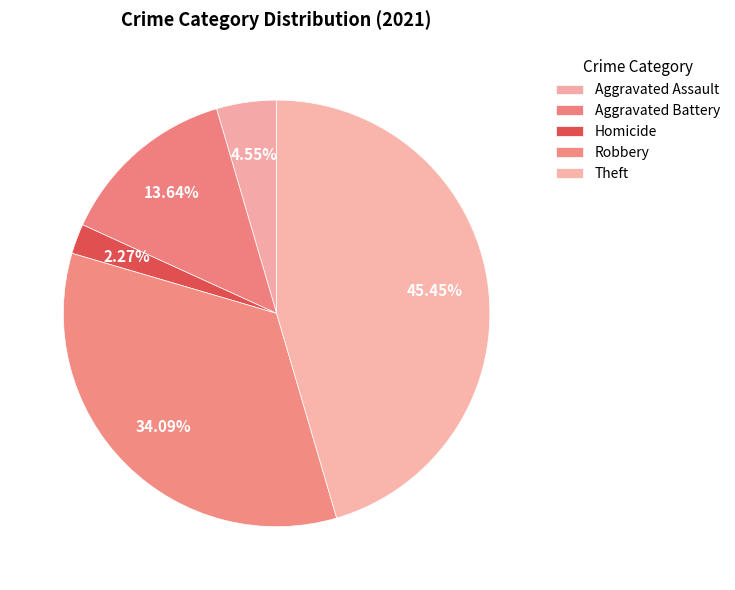

How many segments does this pie chart have?

5